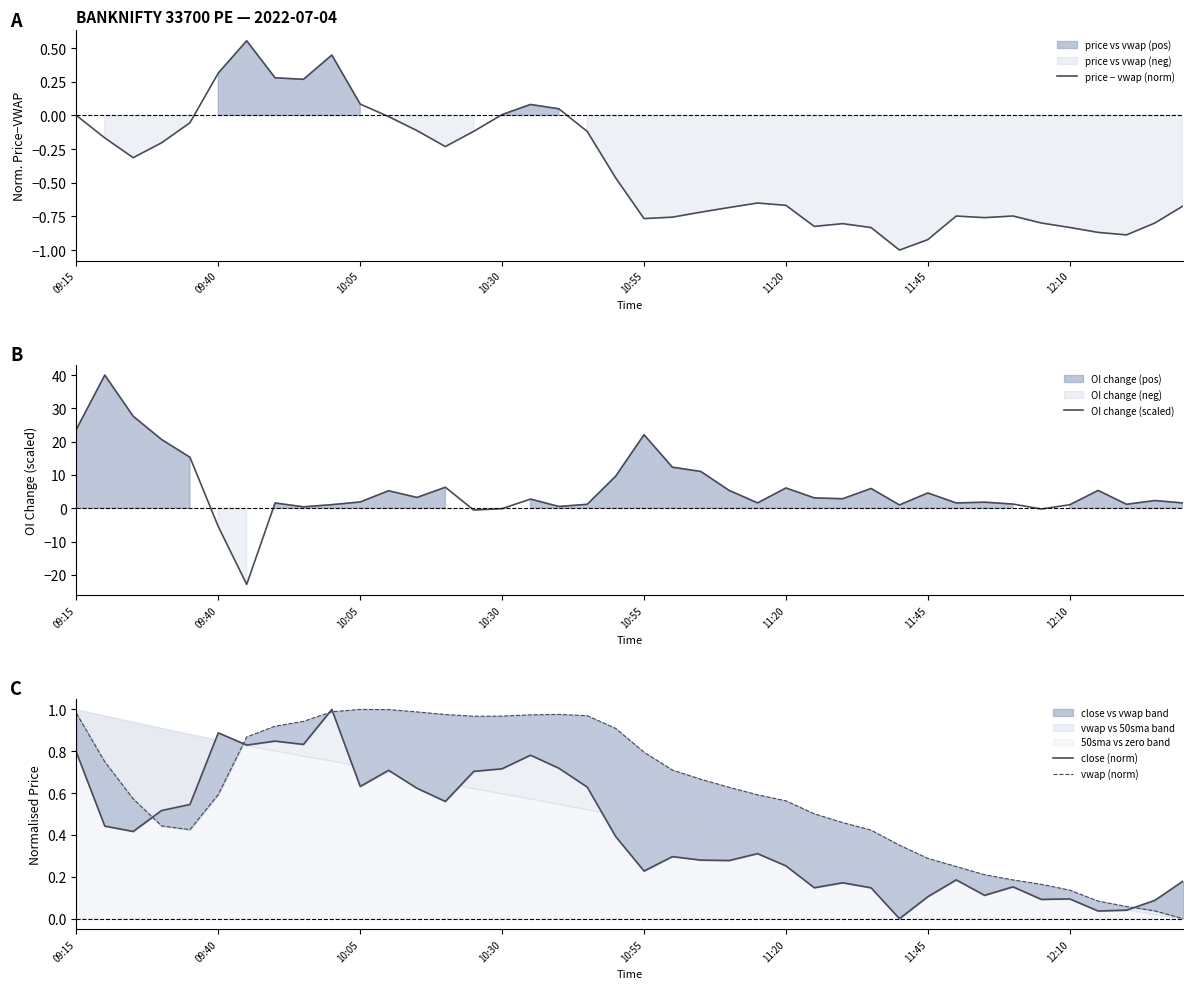

What is the sum of all OI change (scaled) values?

224.5